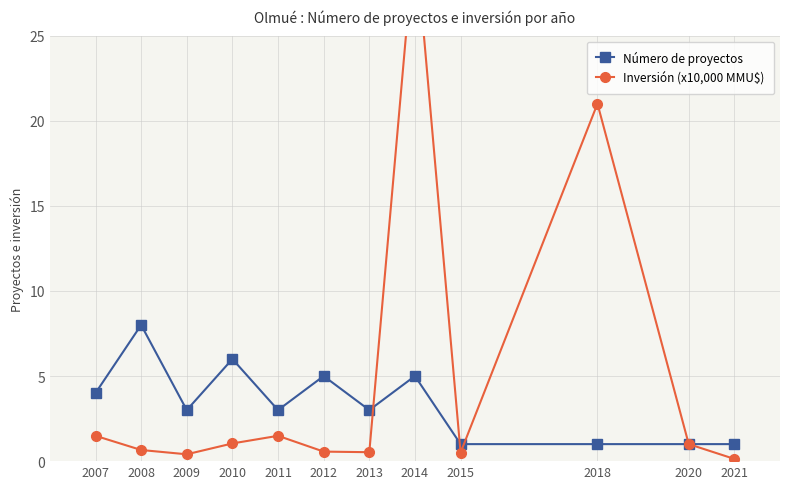

What is the value of the Número de proyectos point at the 6th from the left?

5